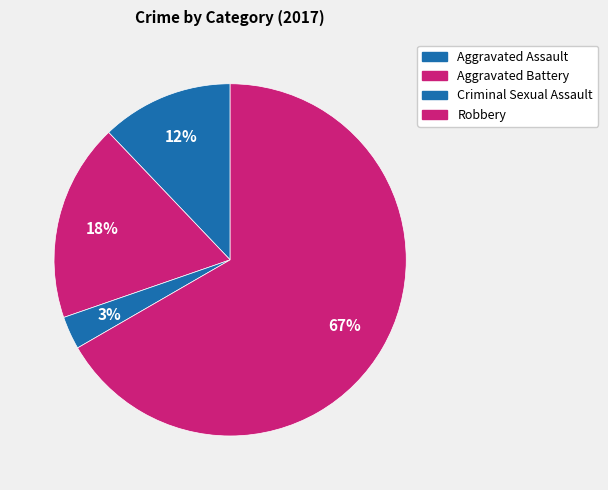

How many slices are in this pie chart?

4